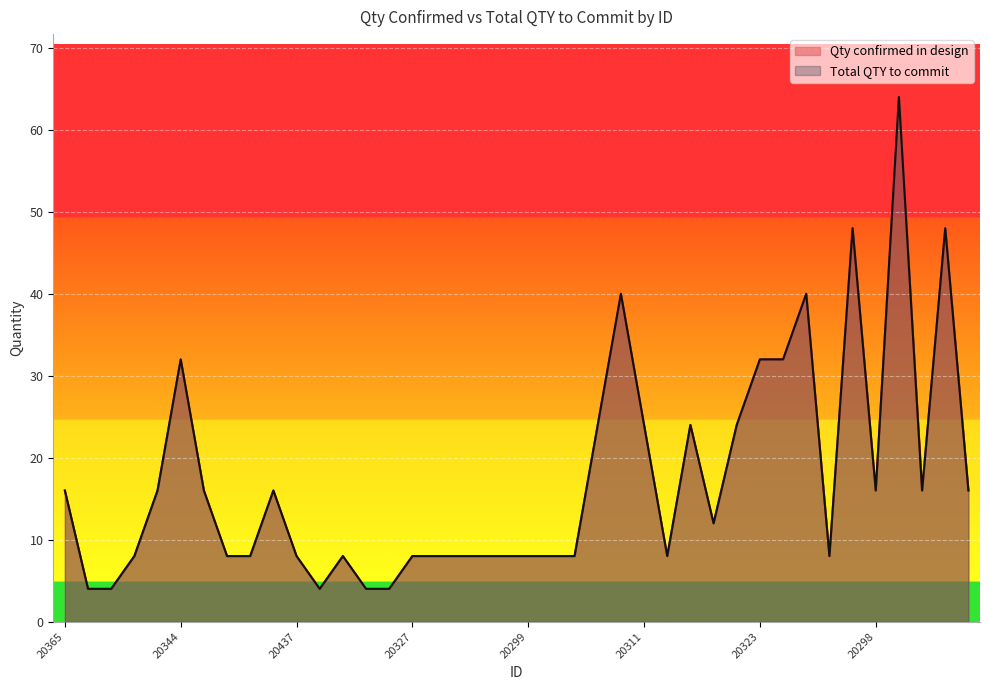

Between 20303 and 20284, which is larger?

20303